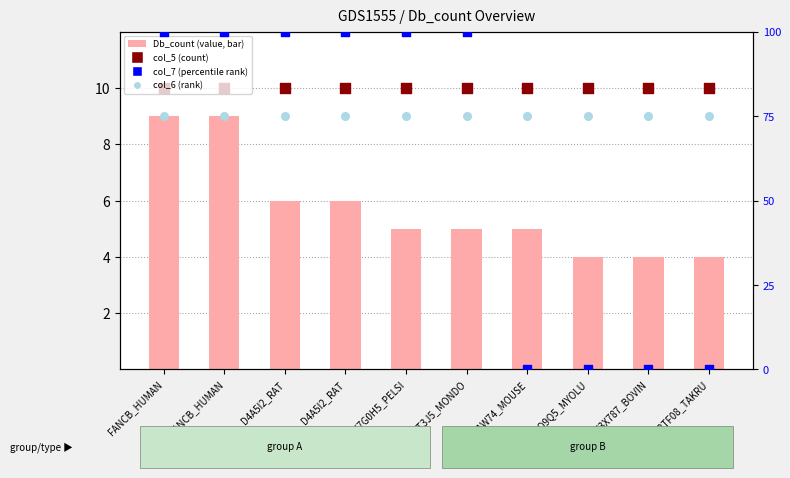

Which series reaches the minimum Y coordinate?

col_7 (percentile rank)